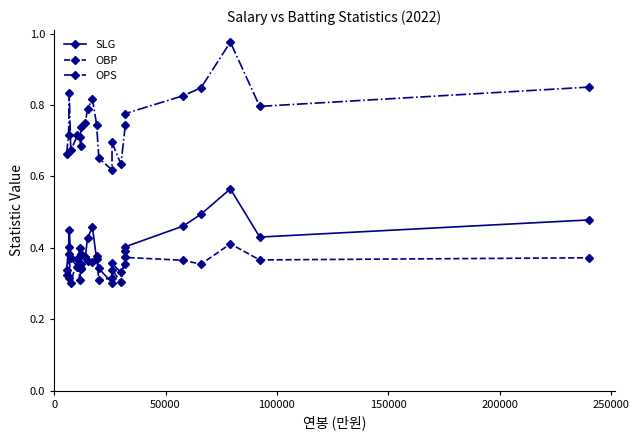

What are all the series names shown in the legend?

SLG, OBP, OPS